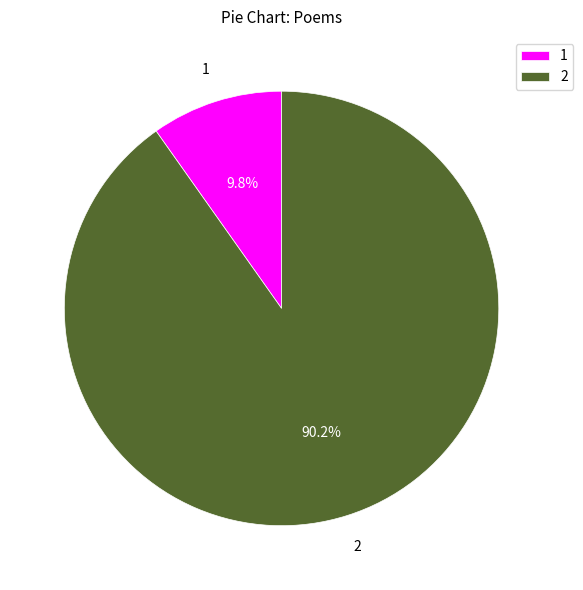

Rank the categories by value from lowest to highest.

1, 2